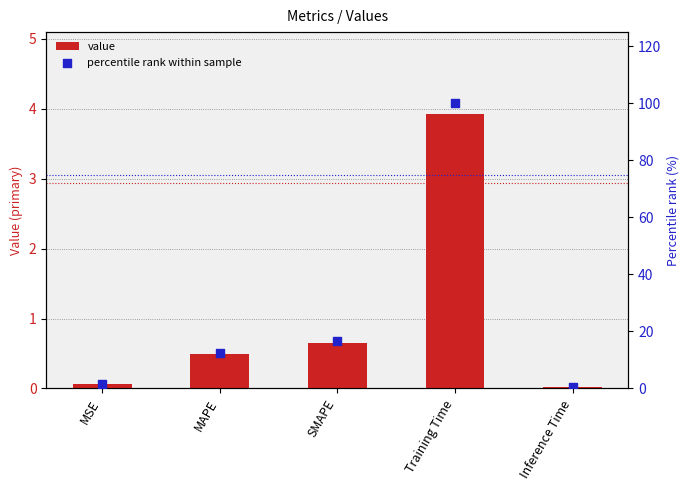

Which series contains the lowest Y value?

value